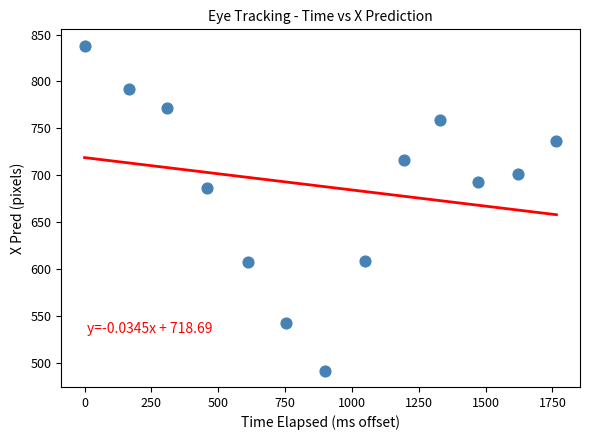

What Y value in the scatter plot is closest to 664?

685.8